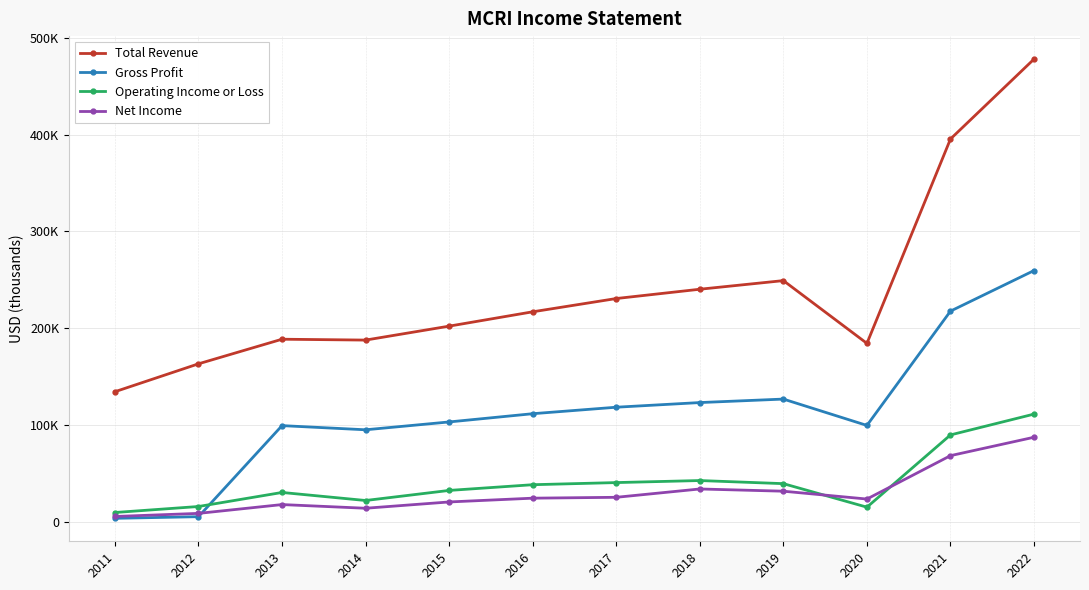

Which has a higher value, 2015 or 2016?

2016